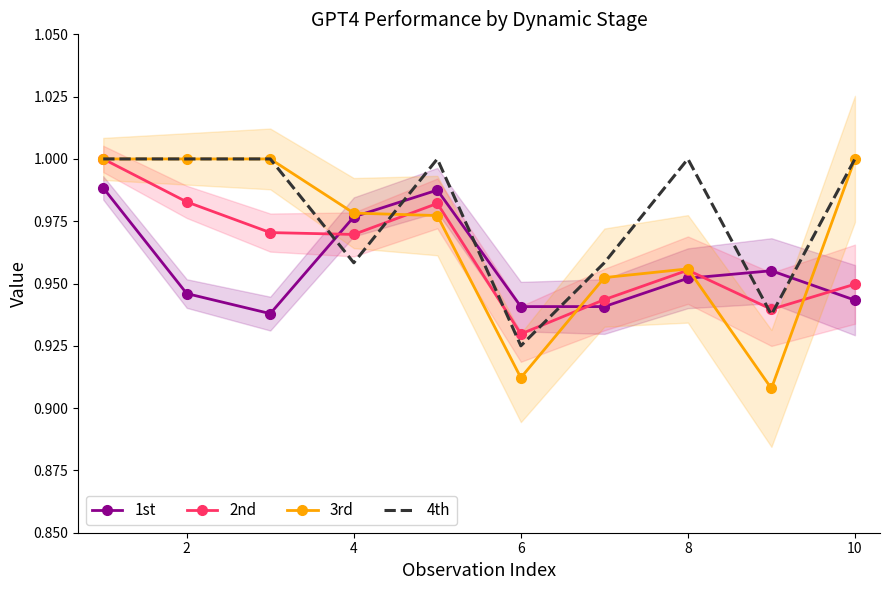

Count the 4th values in the range 0 to 1.

10